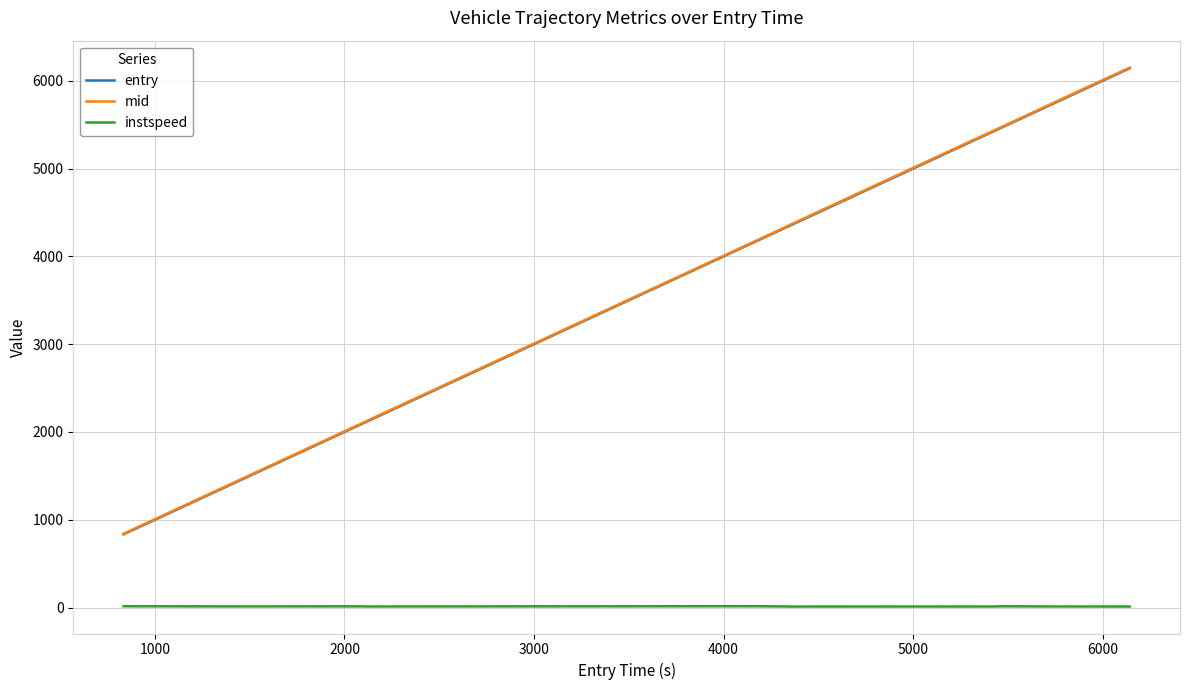

True or false: entry and instspeed intersect in this chart.

False